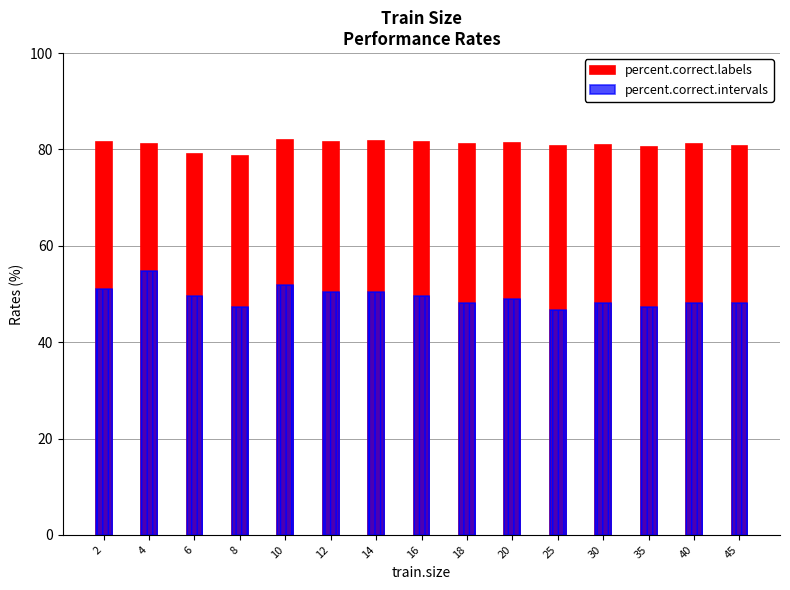

At how many categories does at least one series exceed 81?

9